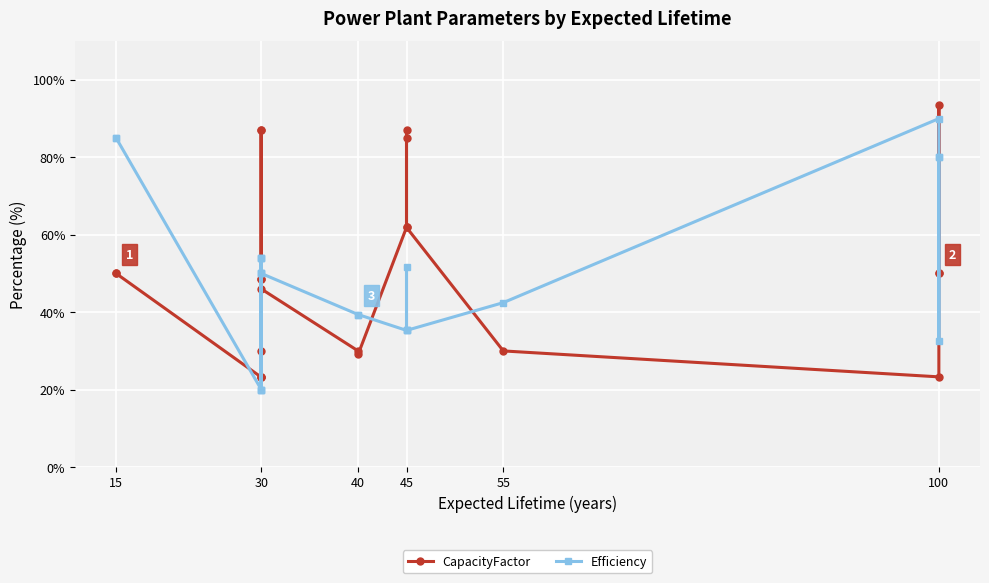

What is the value of the CapacityFactor point at the 6th from the left?

87.0